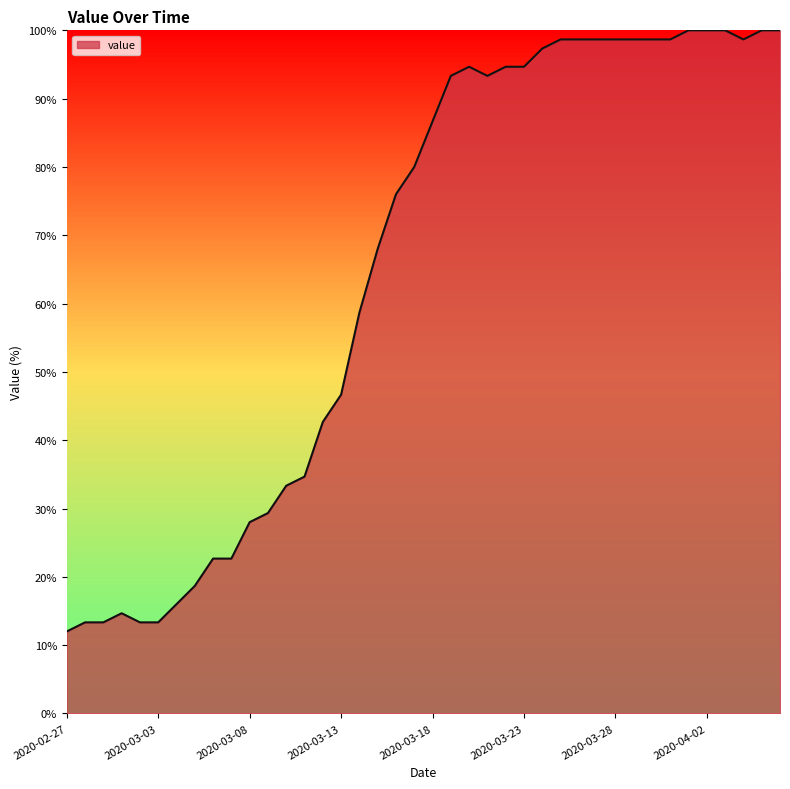

How many categories are shown in the chart?

40